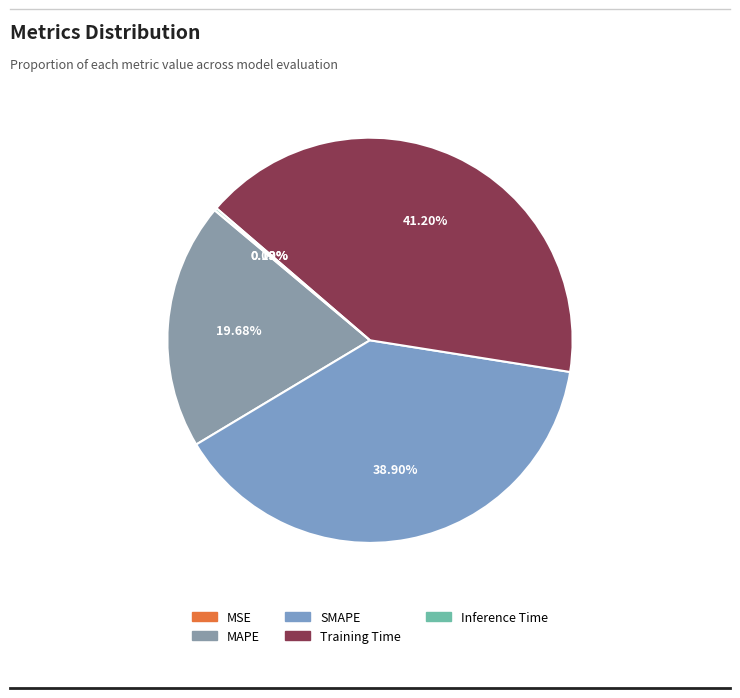

What percentage is the SMAPE slice, to the nearest percent?

39%